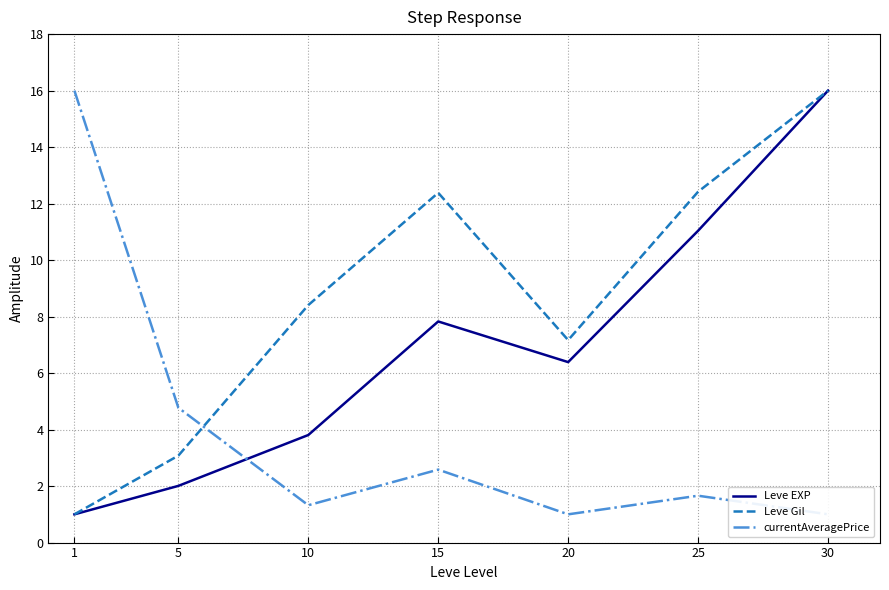

Is it true that currentAveragePrice equals 3.1 at 5?

False